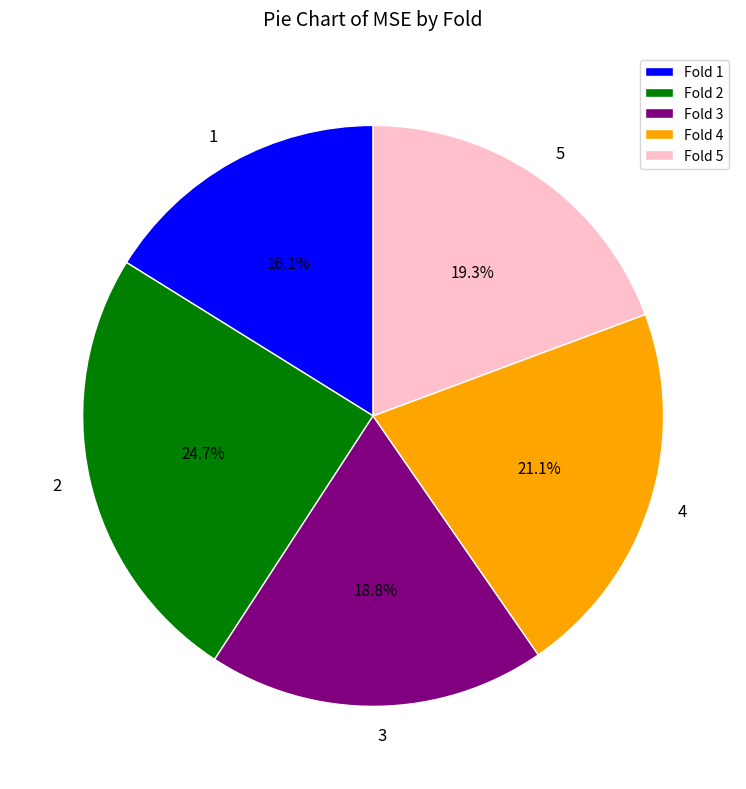

The 4 slice represents 21% of the pie. True or false?

True